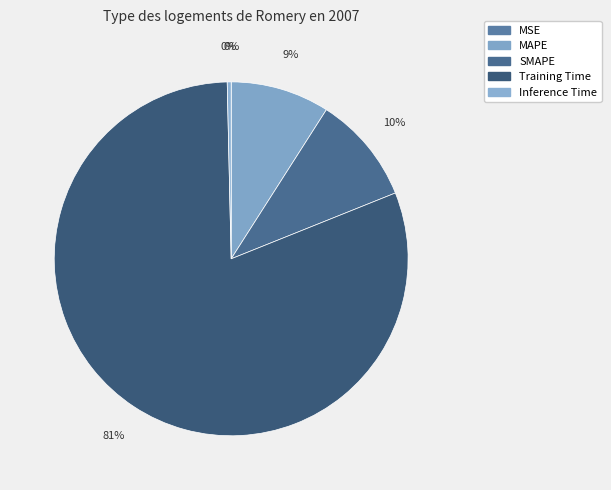

Which category accounts for the majority?

Training Time